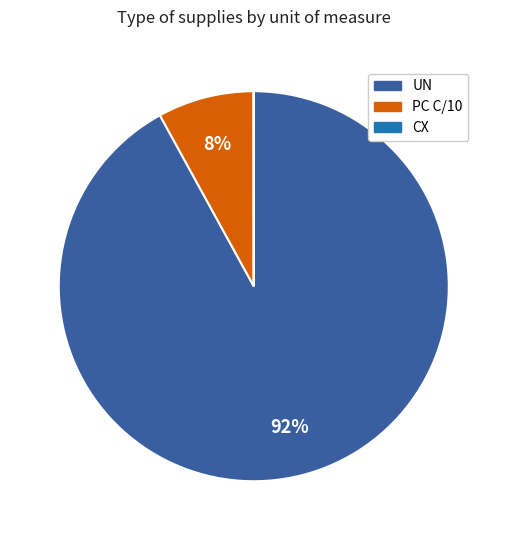

To the nearest percent, what is the average slice percentage?

33%